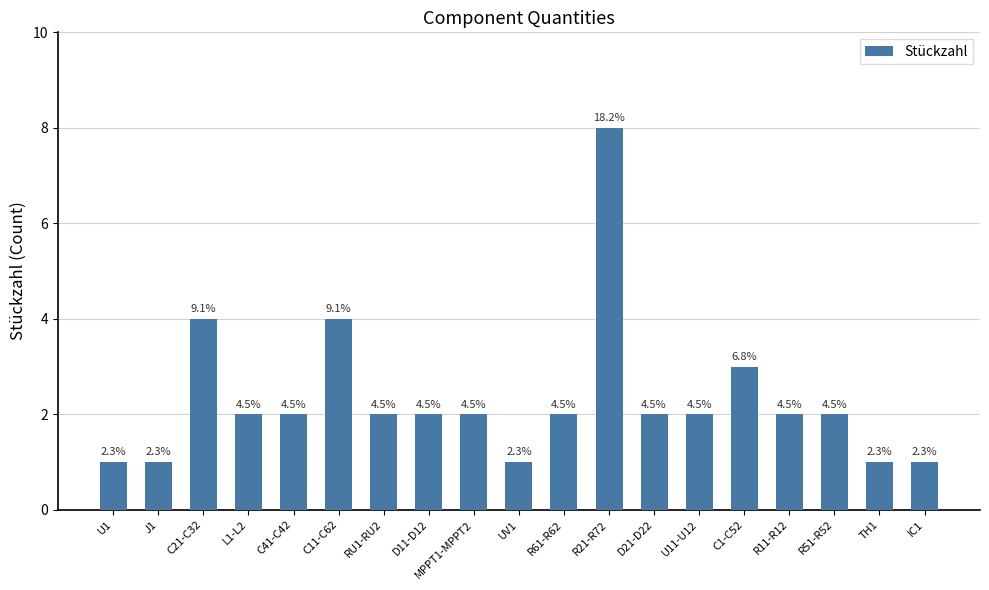

Reading right to left, what are all the values shown in this chart?

1	1	2	2	3	2	2	8	2	1	2	2	2	4	2	2	4	1	1